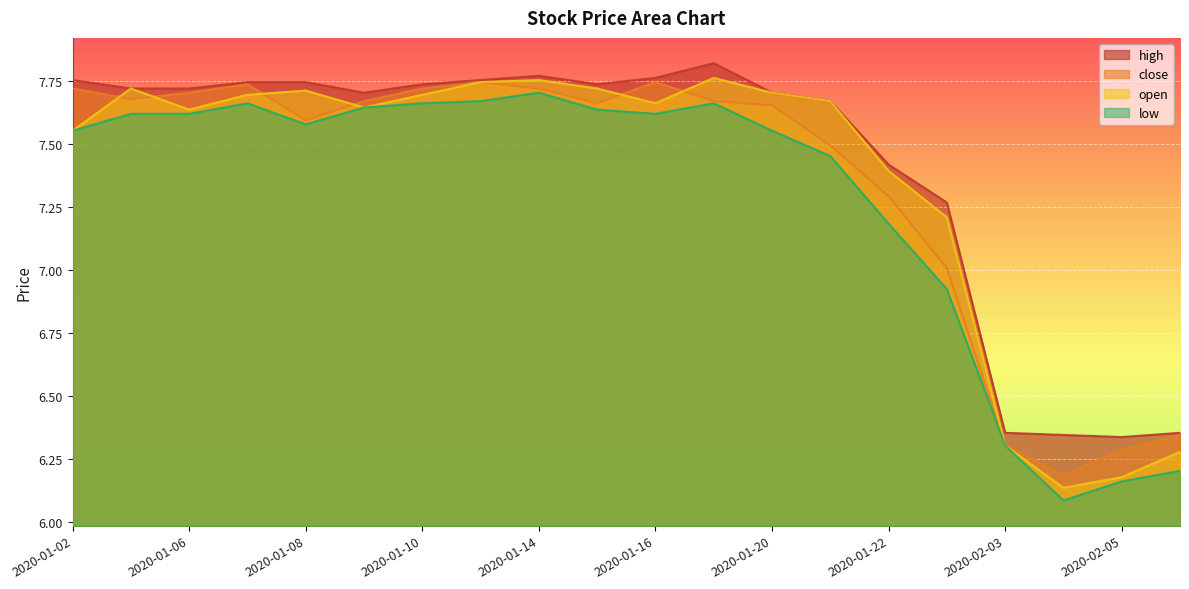

How many values in the open series exceed 7?

16